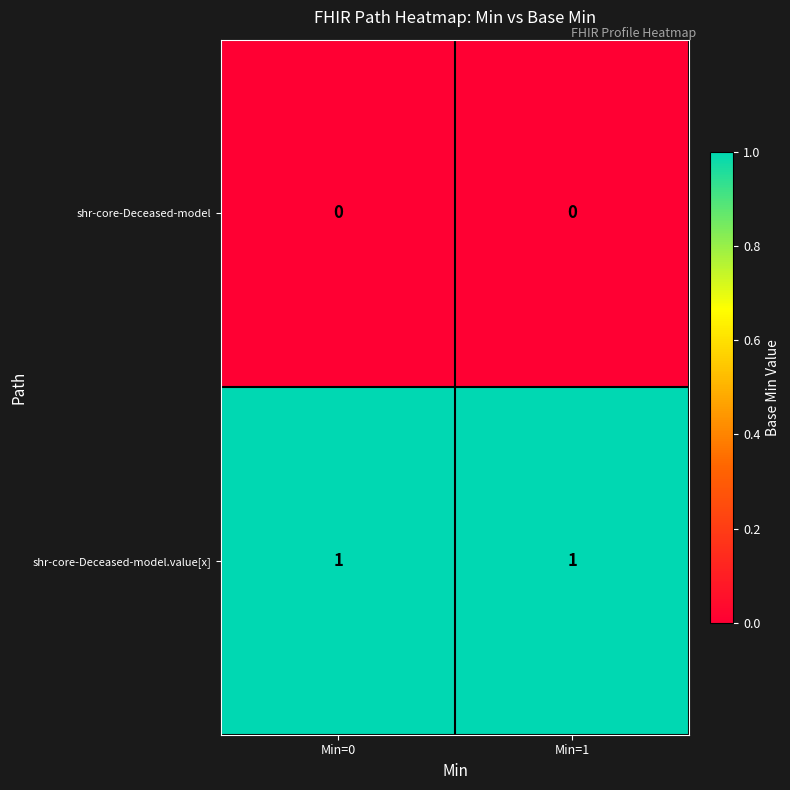

What is the difference between the highest and lowest values at Min=0?

1